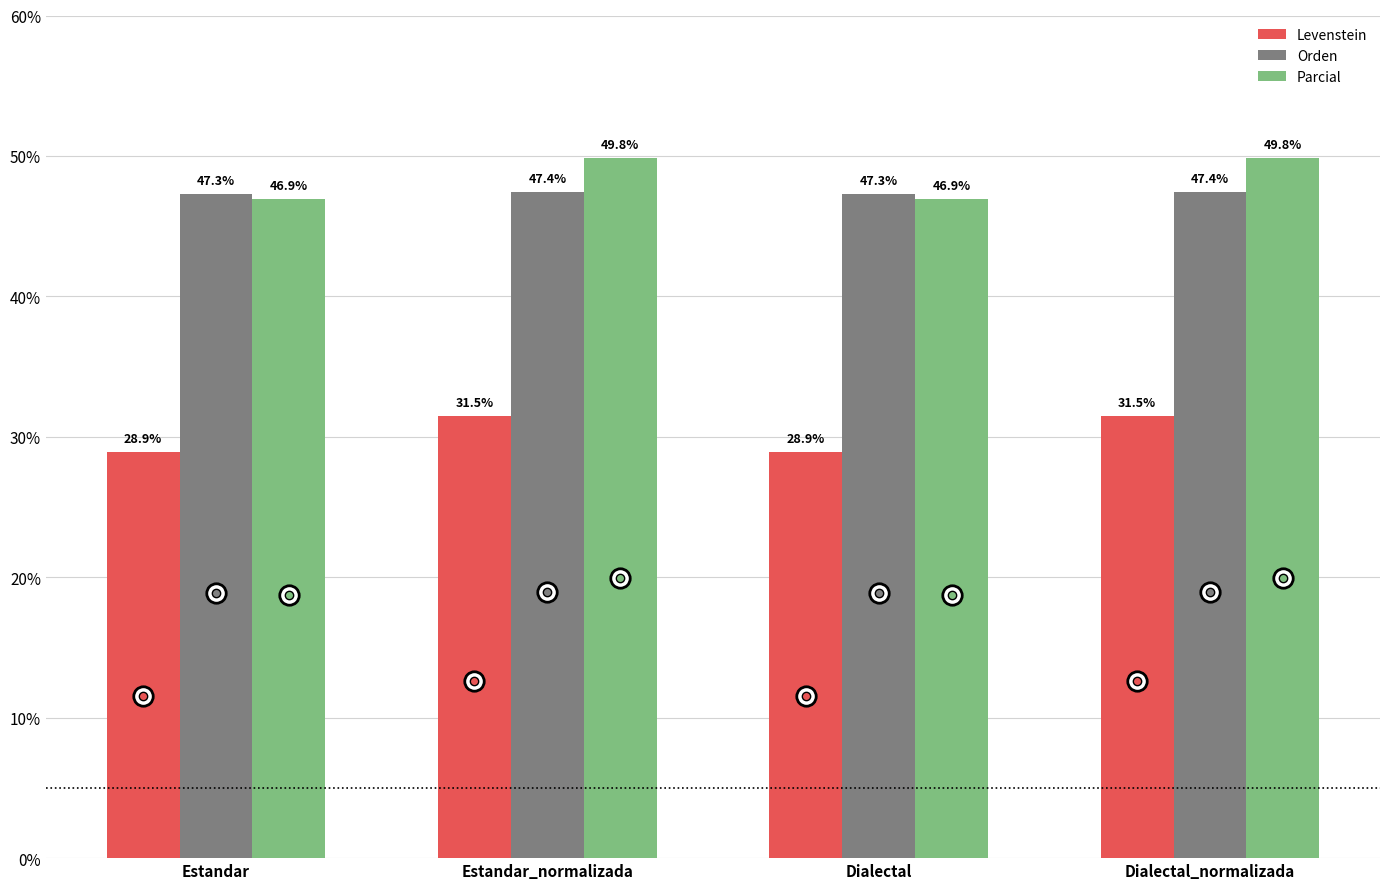

Count the number of categories in the chart.

4